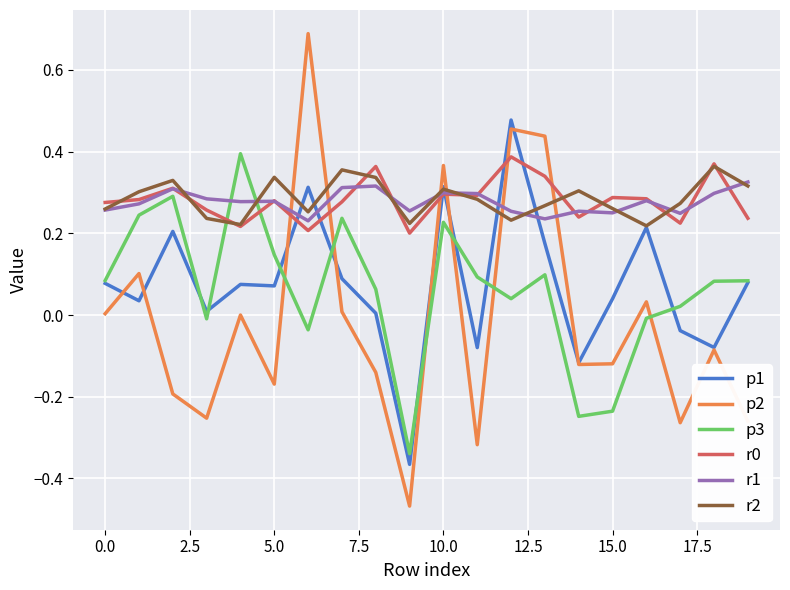

What is the difference between the maximum and minimum values in the p1 series?

0.8